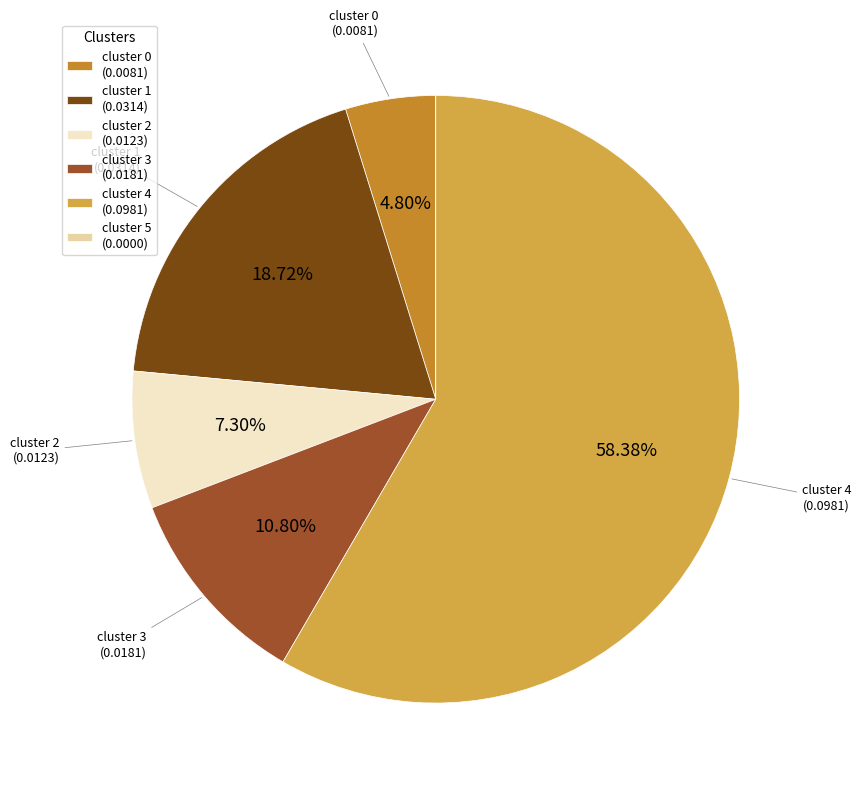

Between cluster 2 (0.0123) and cluster 1 (0.0314), which is larger?

cluster 1 (0.0314)